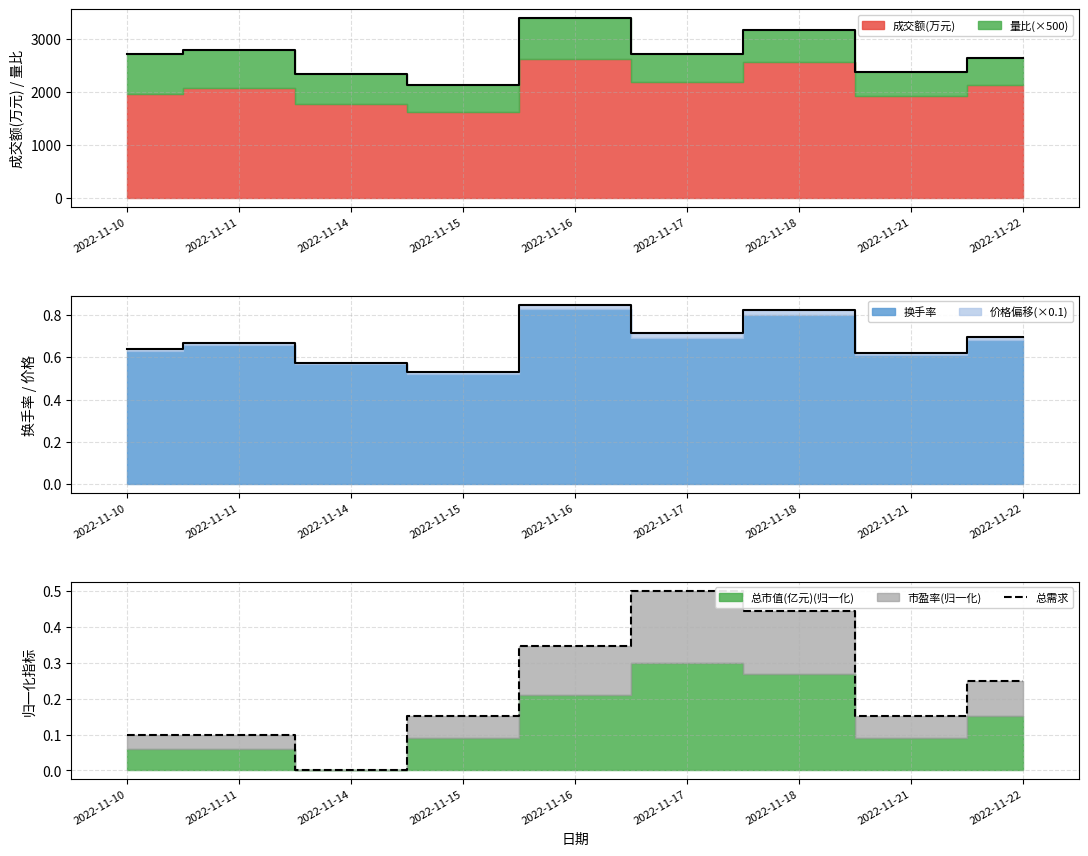

Reading left to right, what are all the values shown in this chart?

2022-11-10=0.1	2022-11-11=0.1	2022-11-14=0.0	2022-11-15=0.2	2022-11-16=0.3	2022-11-17=0.5	2022-11-18=0.4	2022-11-21=0.2	2022-11-22=0.3